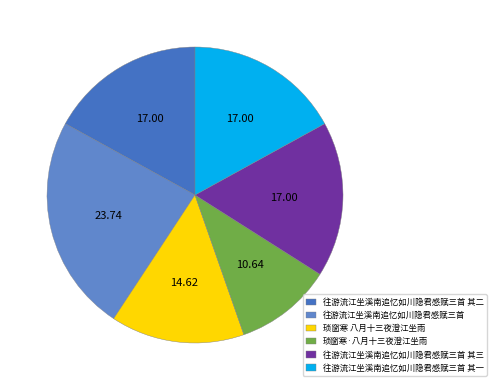

Count the number of slices in the pie.

6